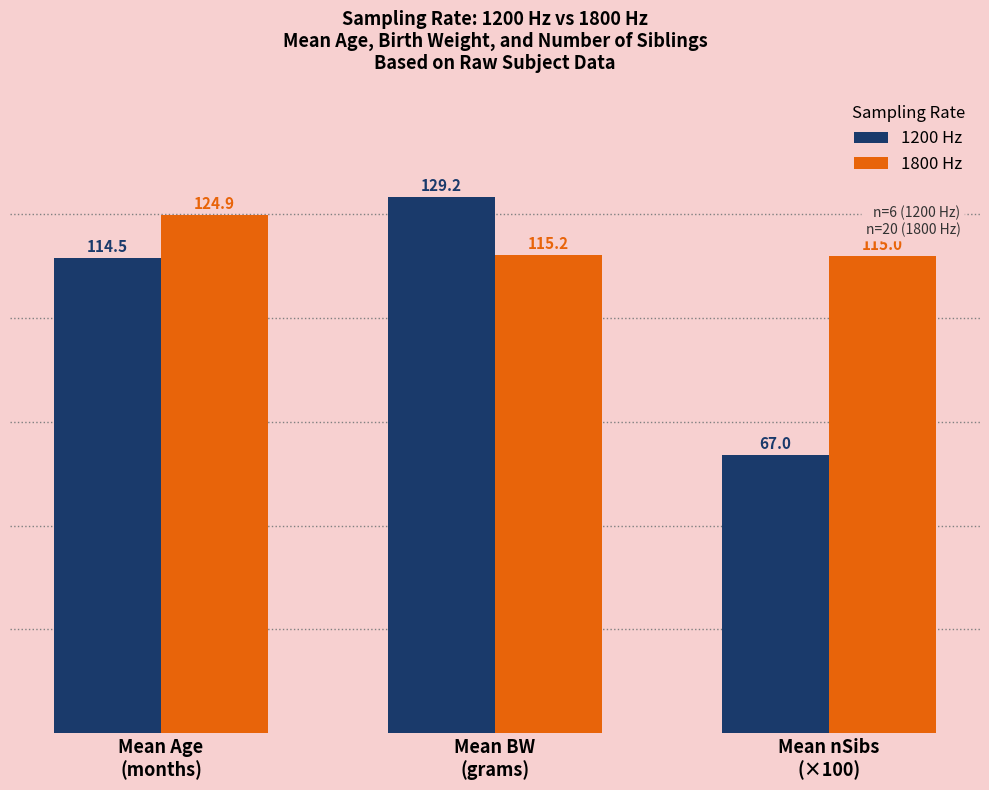

Count the number of categories in the chart.

3